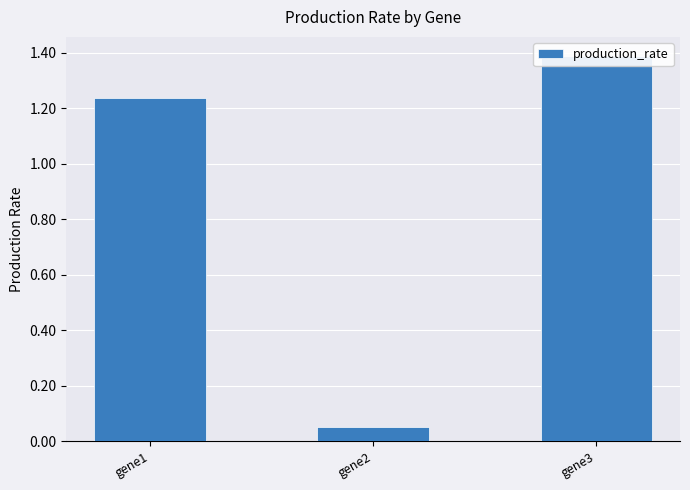

Which label corresponds to the smallest value in the chart?

gene2